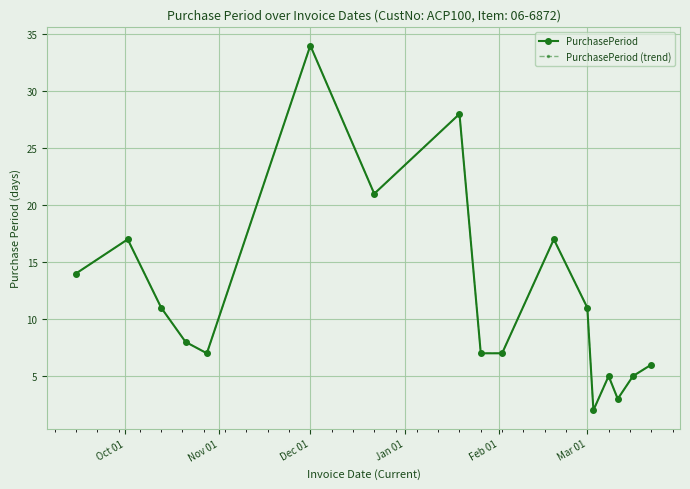

Is this an area chart (filled region under the line)?

No